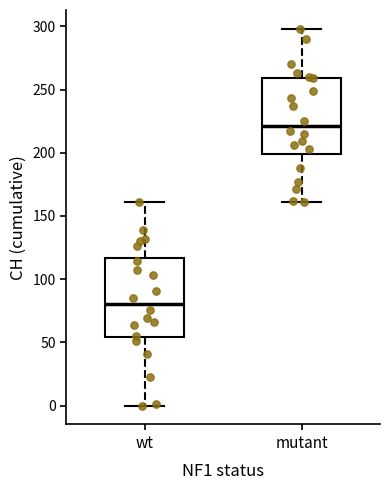

Reading left to right, transcribe this box plot: for each box, give where its median line is, the range the box spans, and where its two whiskers end, as read against the y-axis. The values are not printed on the chart, so give them approximately, as read against the axis.

wt: median 80, box 55 to 115, whiskers 0 to 160
mutant: median 220, box 200 to 260, whiskers 160 to 300